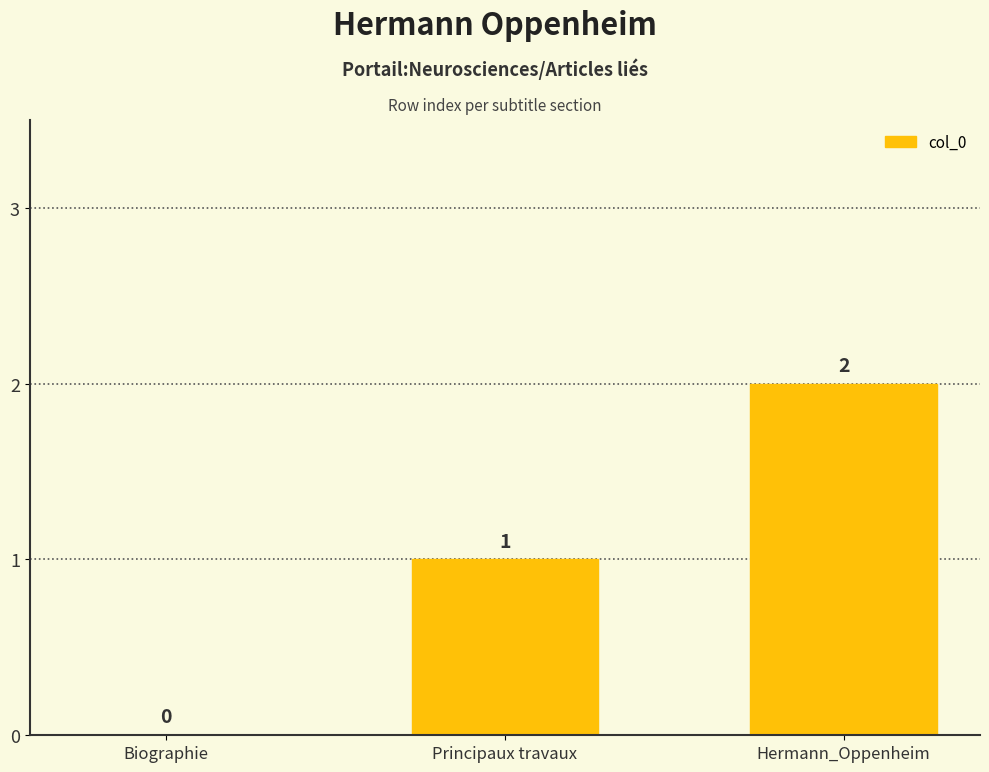

What is the greatest value displayed?

2